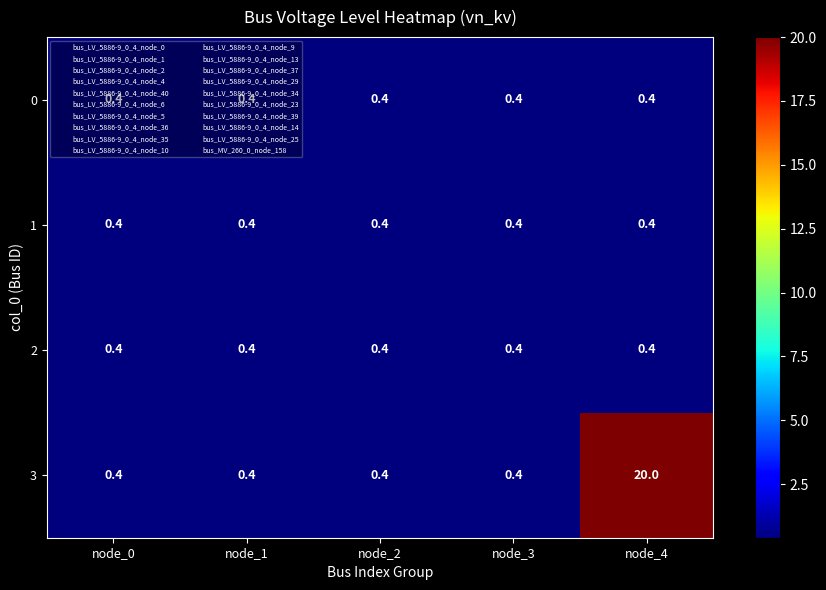

The 3 series shows 0.7 at node_0. True or false?

False